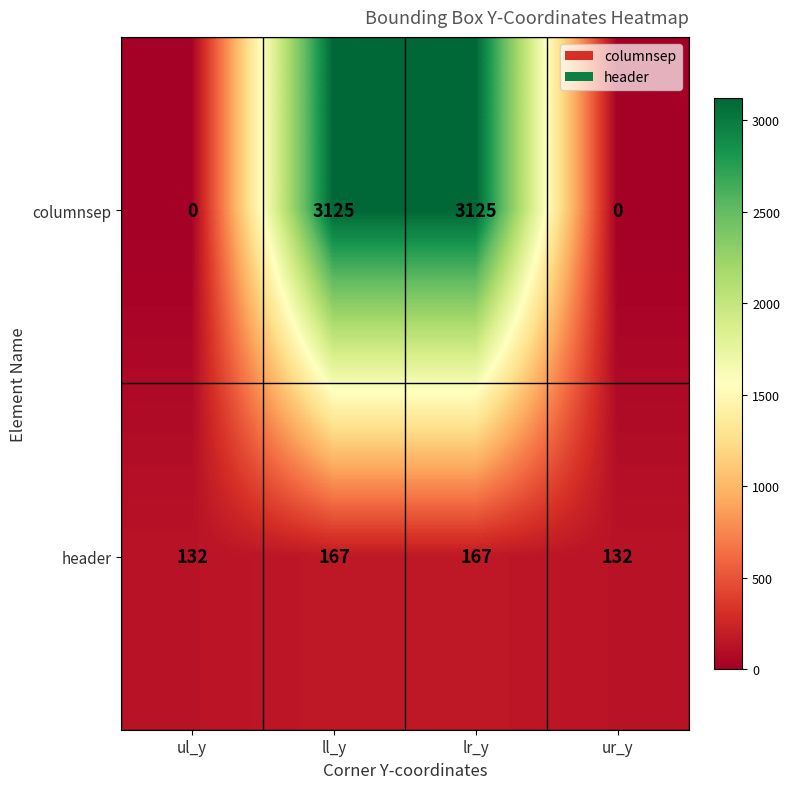

What value does the columnsep series have at ll_y?

3125